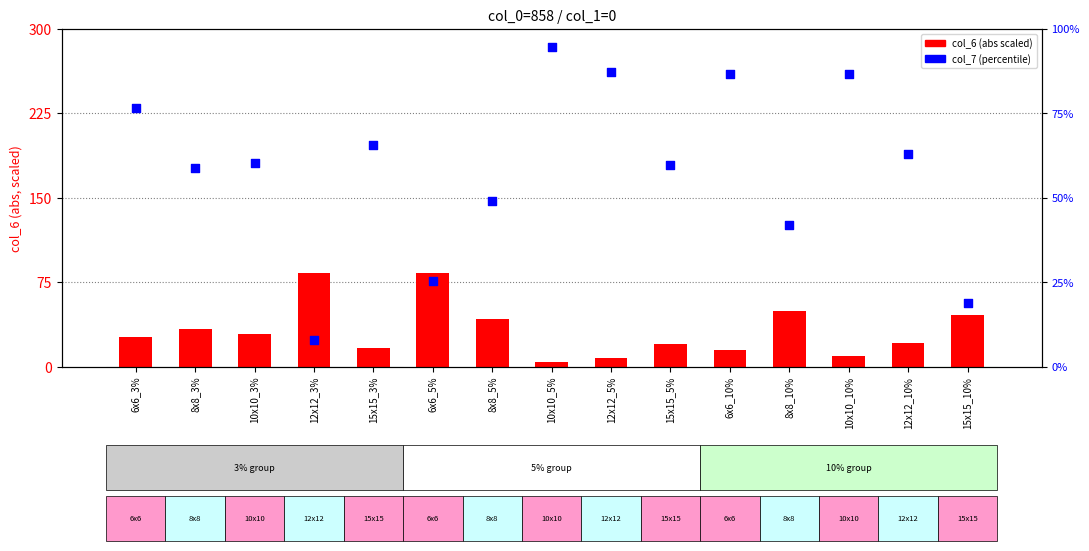

Which series reaches the minimum Y coordinate?

col_6 (abs scaled)